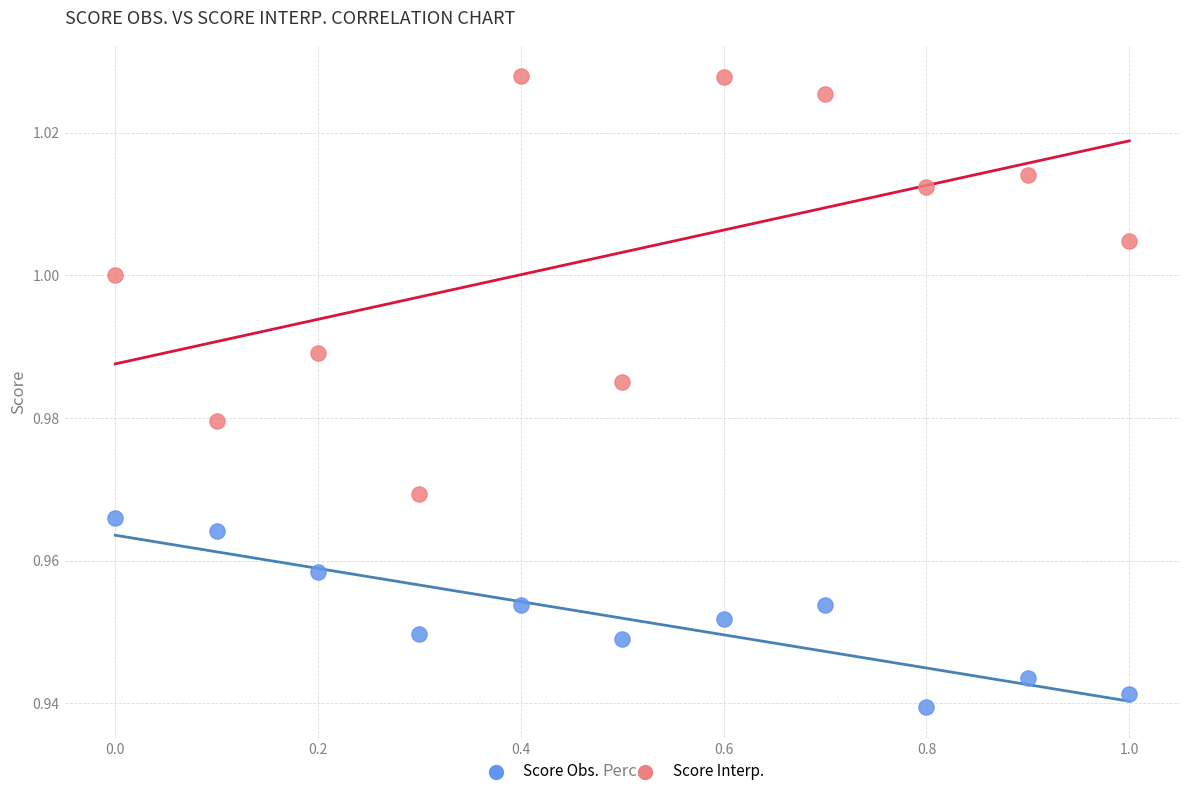

Which series has the widest spread of Y values?

Score Interp.